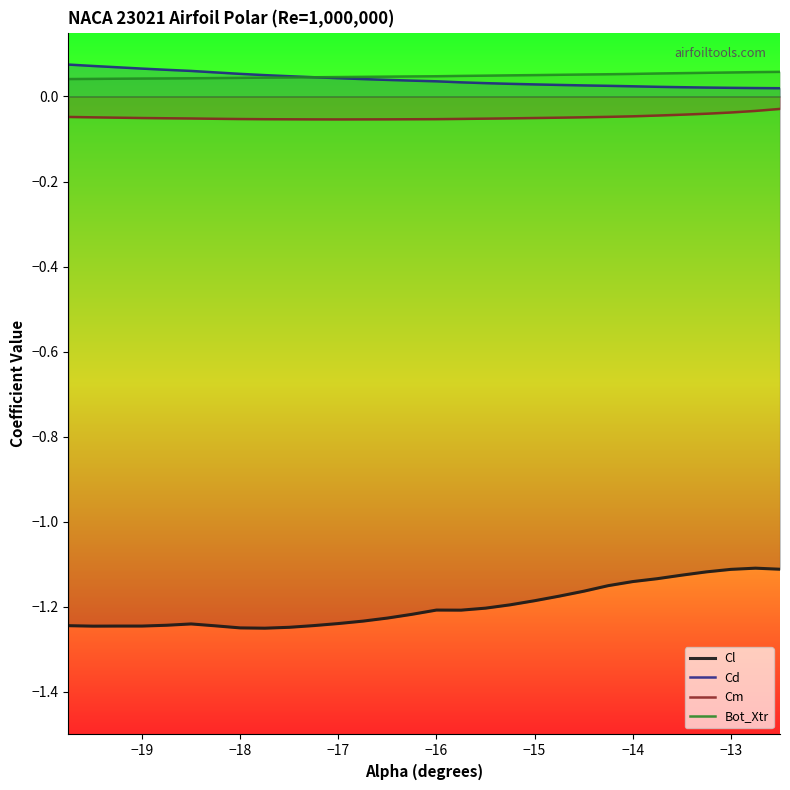

Rank the series by their maximum value, from highest to lowest.

Cd, Bot_Xtr, Cm, Cl